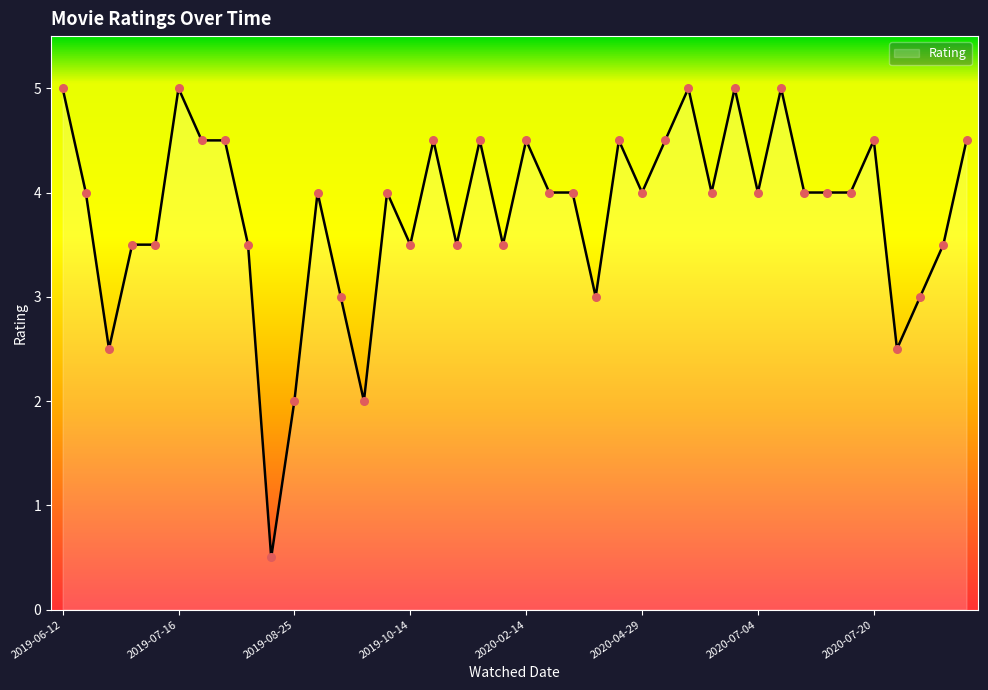

What is the difference between the maximum and minimum values?

4.5